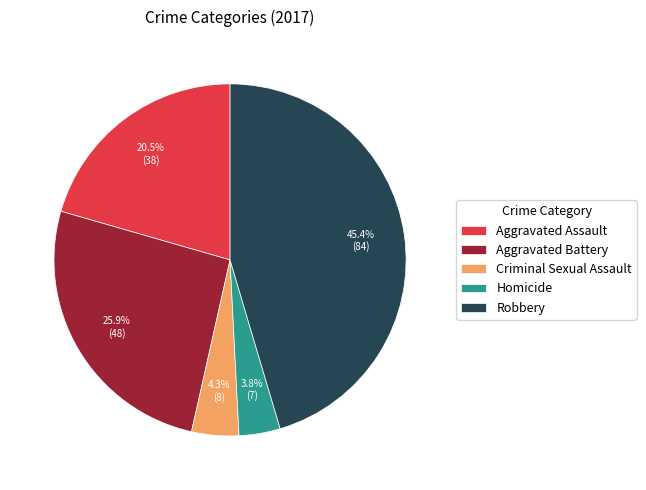

Which slice is the smallest?

Homicide